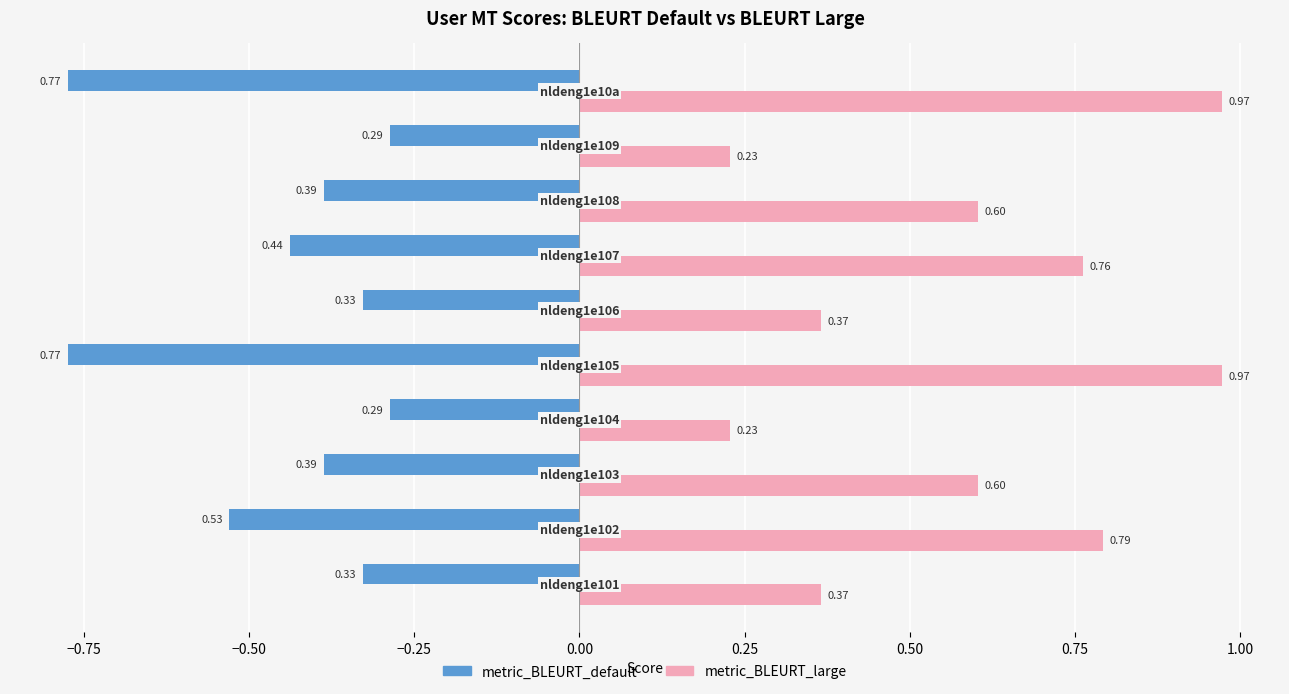

What is the average value of the metric_BLEURT_large series?

0.6